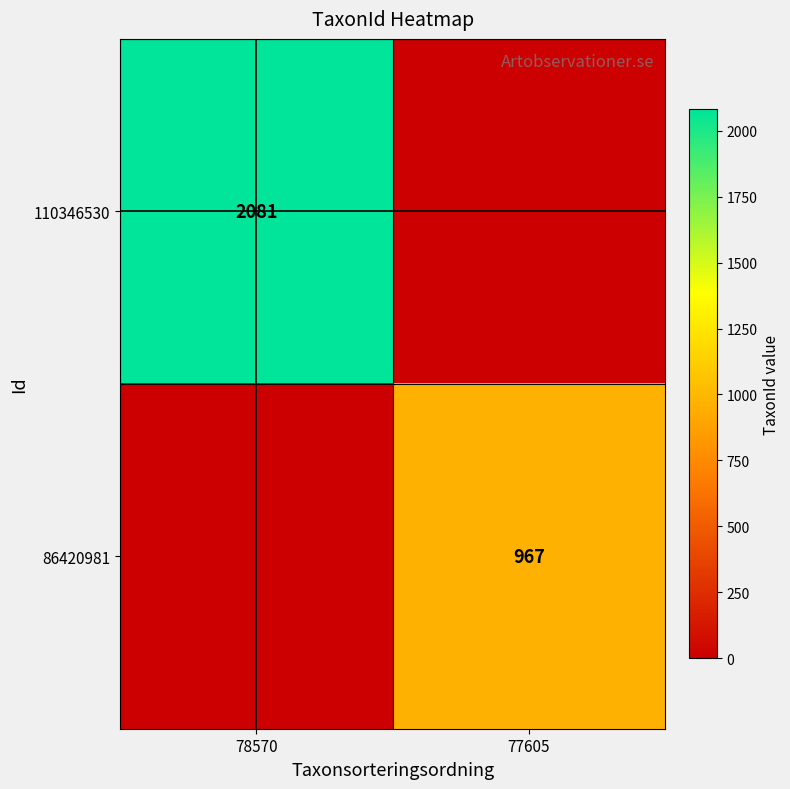

The value of 110346530 at 78570 is 2081. True or false?

True